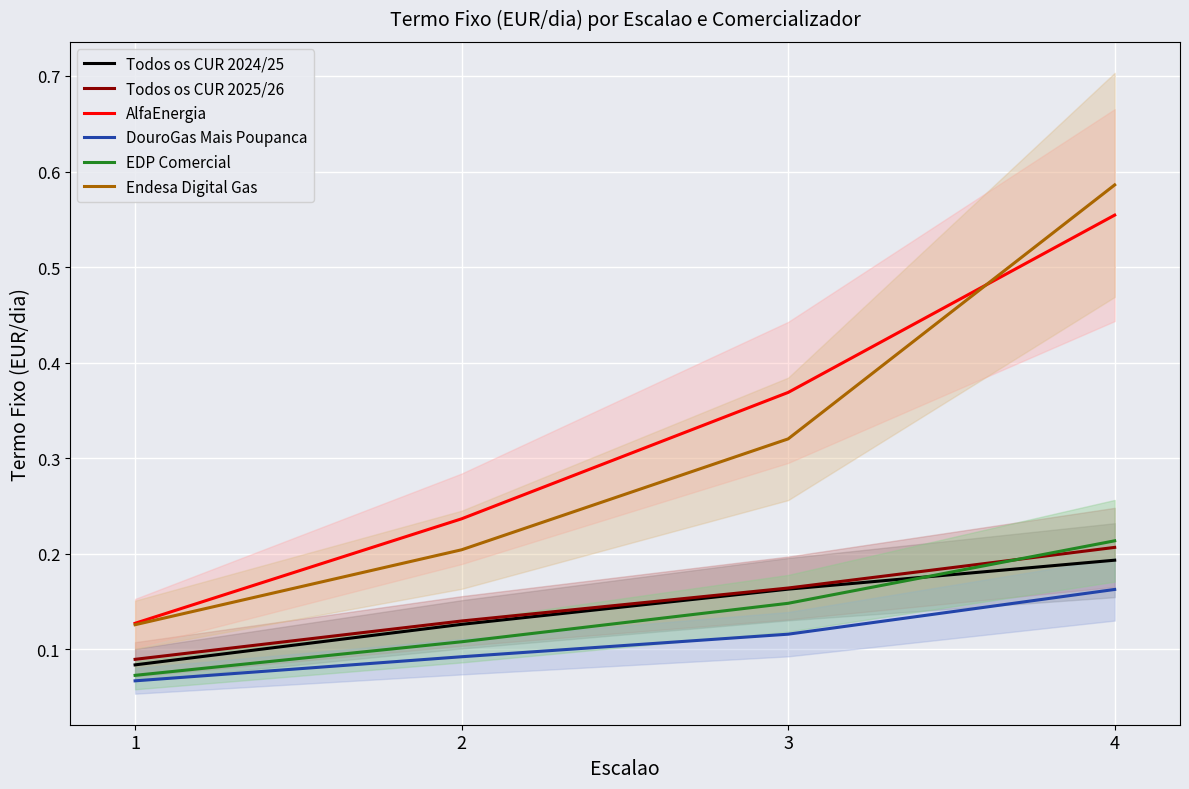

The Endesa Digital Gas series shows 0.1 at 1. True or false?

True